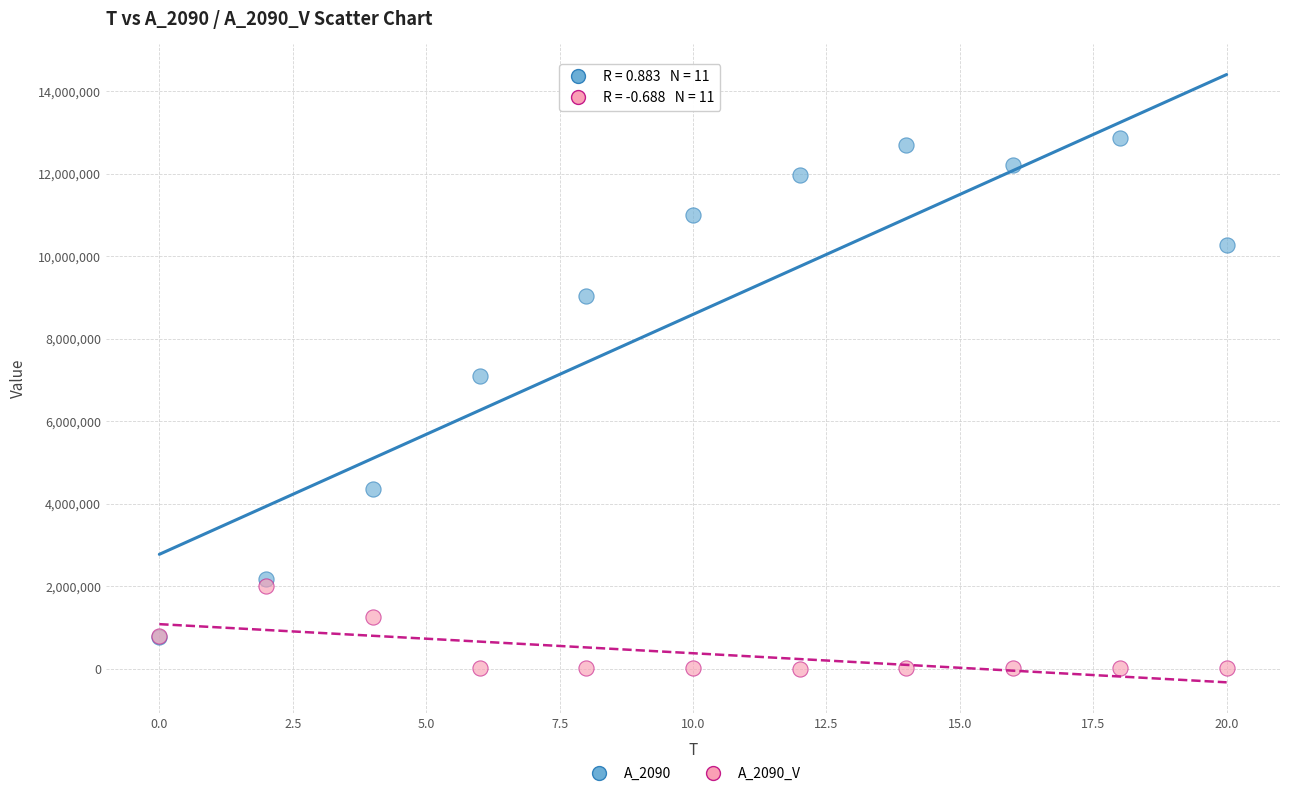

Across all series, what Y value is closest to 6431360?

7097172.6